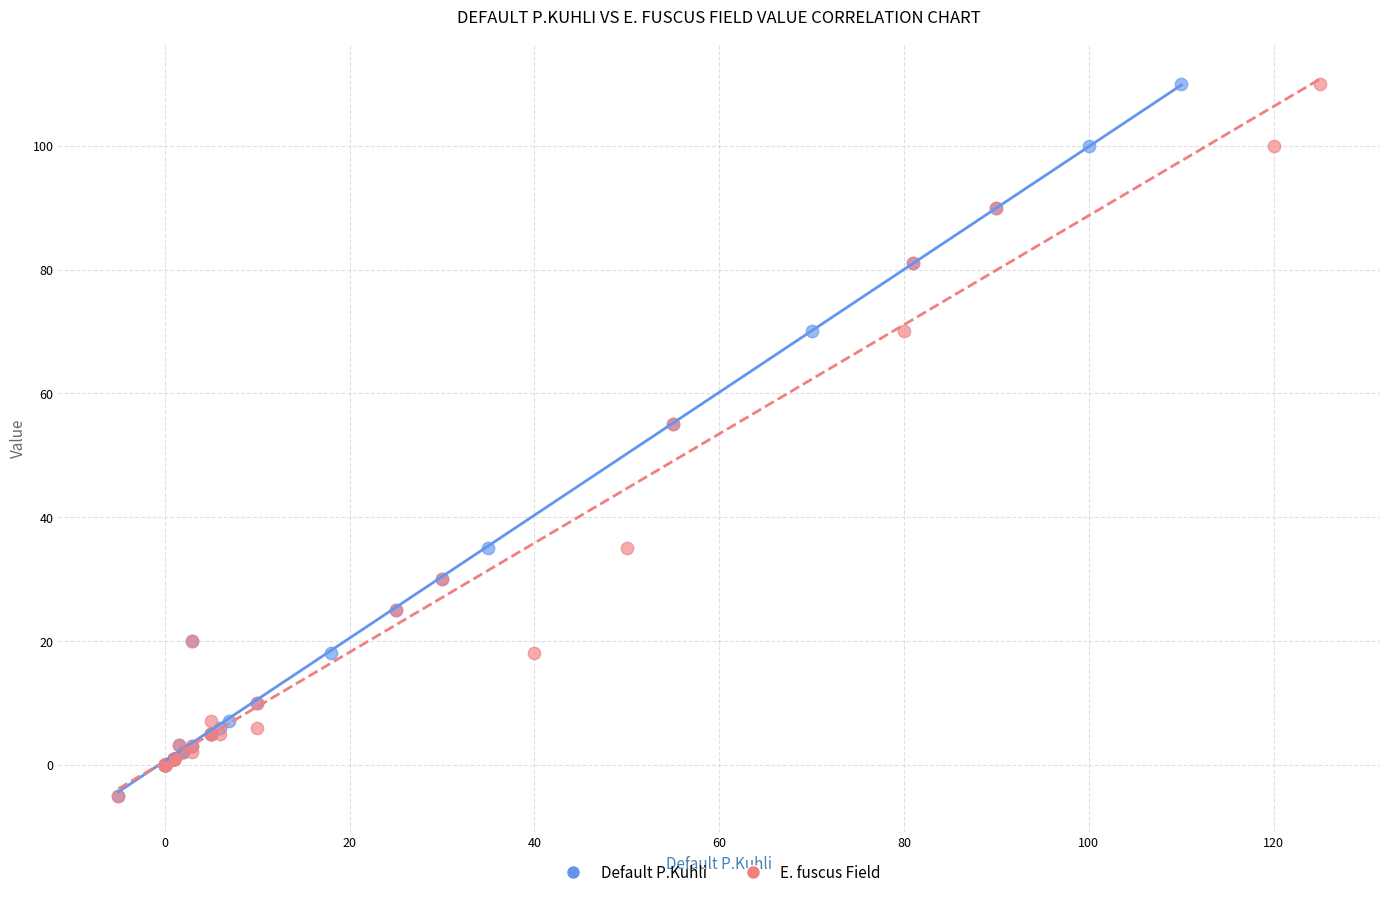

What are all the series names shown in the legend?

Default P.Kuhli, E. fuscus Field